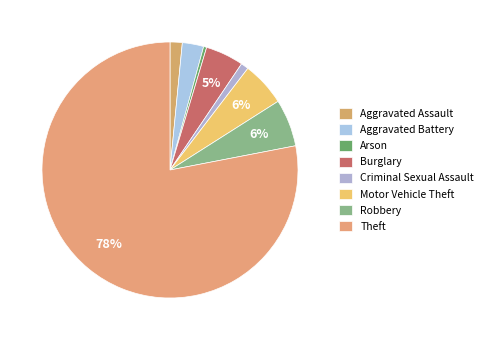

Rank the categories by value from highest to lowest.

Theft, Robbery, Motor Vehicle Theft, Burglary, Aggravated Battery, Aggravated Assault, Criminal Sexual Assault, Arson